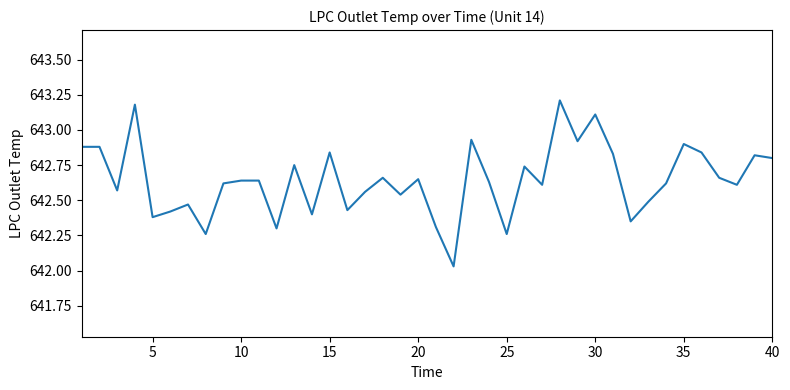

What is the maximum value shown in the chart?

643.2